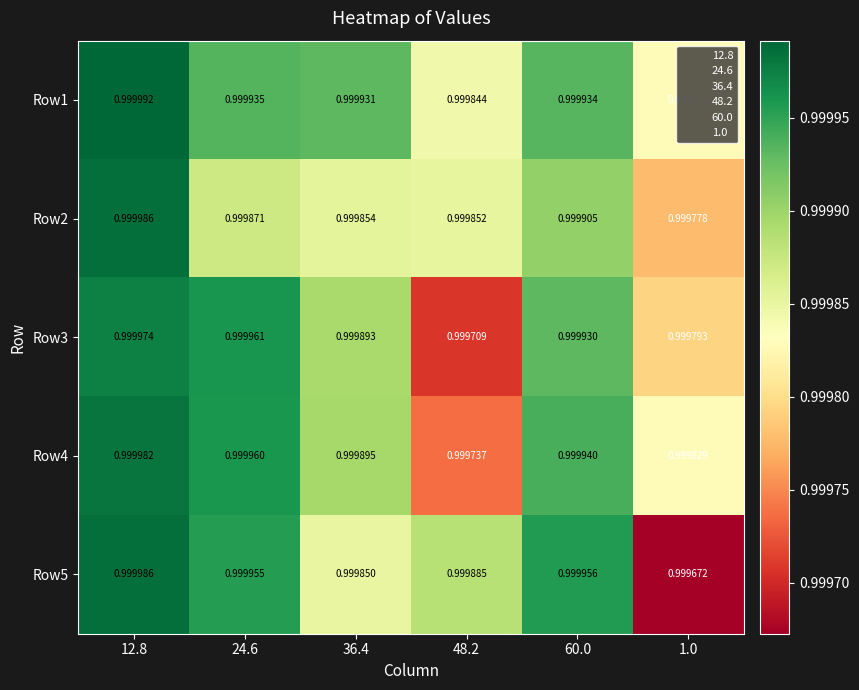

Reading right to left, transcribe all the data shown in this chart.

Row1: 1.0=1.0	60.0=1.0	48.2=1.0	36.4=1.0	24.6=1.0	12.8=1.0
Row2: 1.0=1.0	60.0=1.0	48.2=1.0	36.4=1.0	24.6=1.0	12.8=1.0
Row3: 1.0=1.0	60.0=1.0	48.2=1.0	36.4=1.0	24.6=1.0	12.8=1.0
Row4: 1.0=1.0	60.0=1.0	48.2=1.0	36.4=1.0	24.6=1.0	12.8=1.0
Row5: 1.0=1.0	60.0=1.0	48.2=1.0	36.4=1.0	24.6=1.0	12.8=1.0